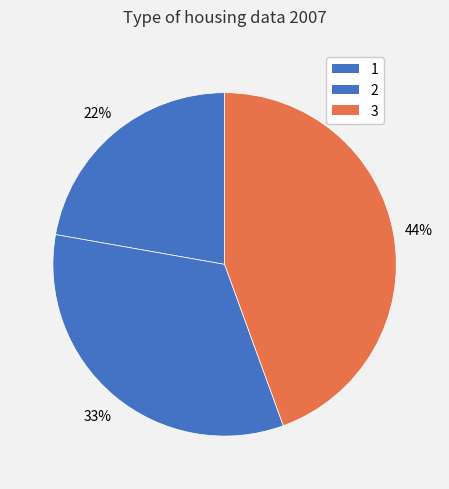

Is there a majority slice in this chart?

No